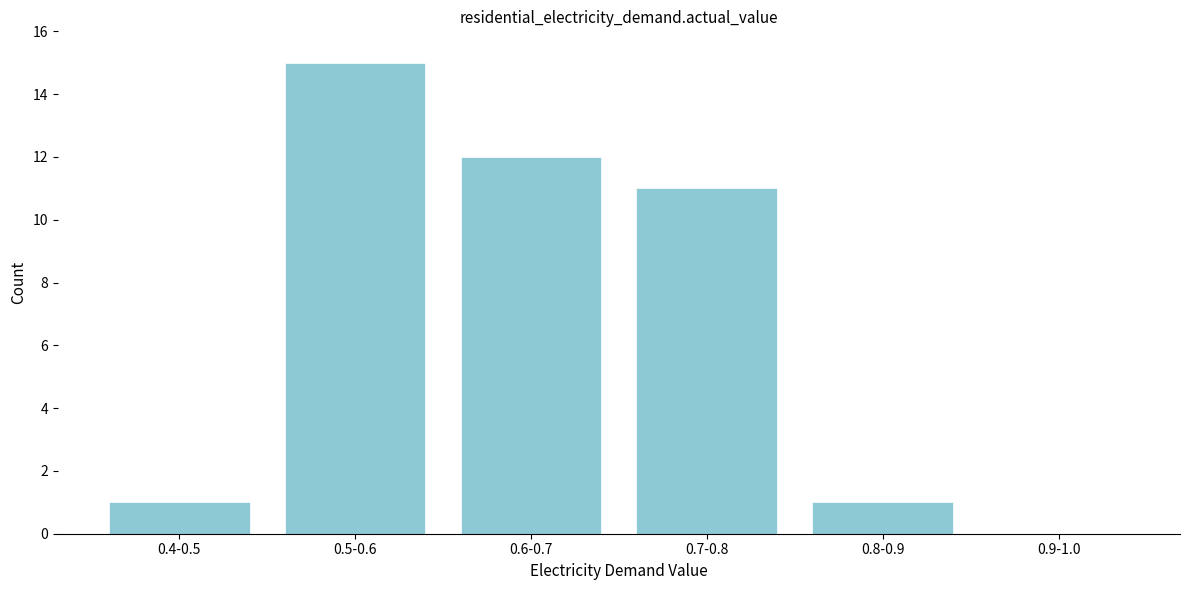

Reading left to right, extract all data points from this chart.

0.4-0.5=1	0.5-0.6=15	0.6-0.7=12	0.7-0.8=11	0.8-0.9=1	0.9-1.0=0